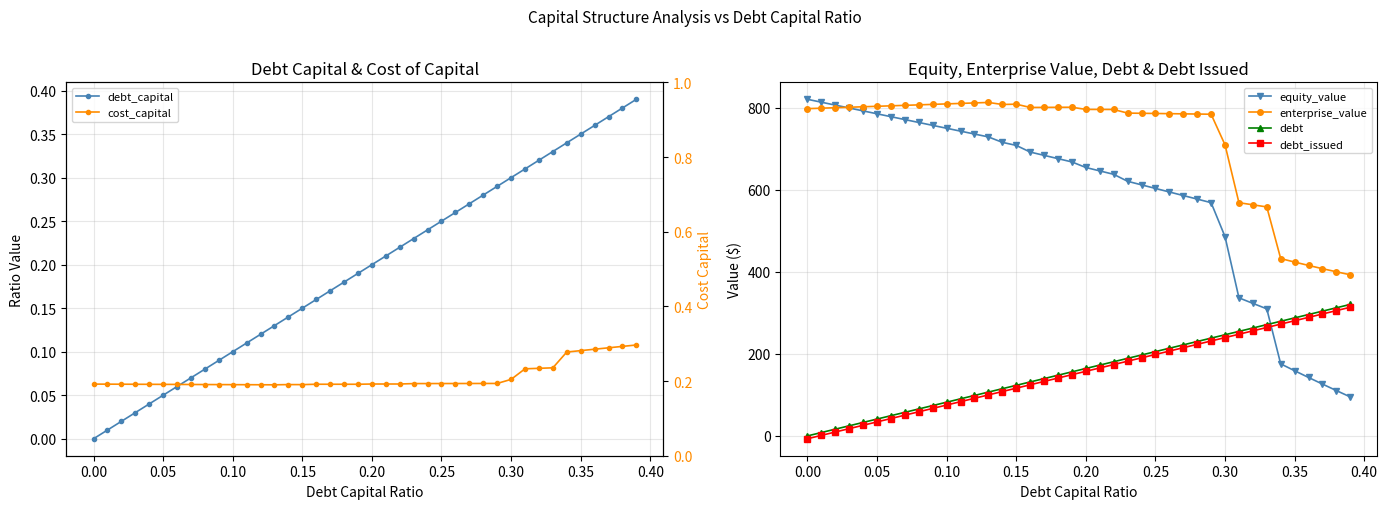

What is the highest value of the debt_issued series?

313.6